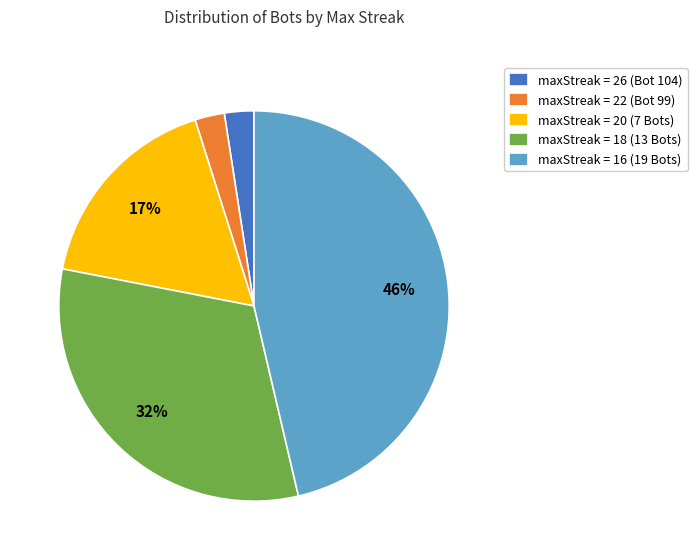

Is there any slice that represents more than half of the pie?

No